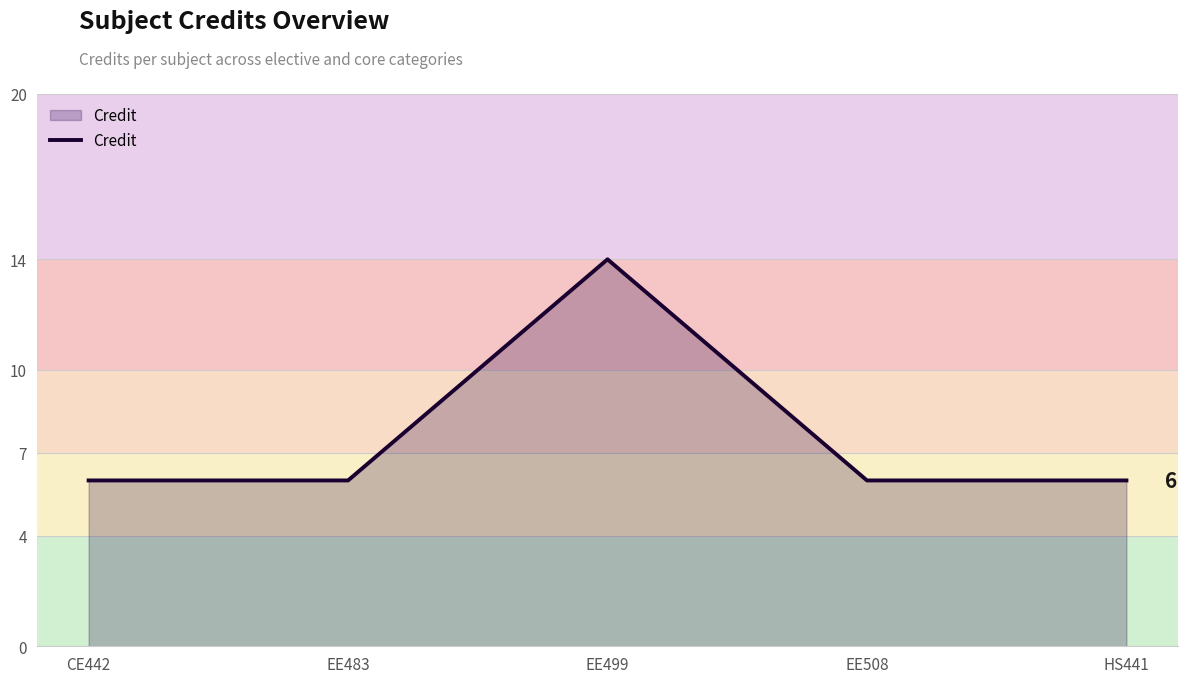

True or false: the data has more than 0 interior local peaks.

True